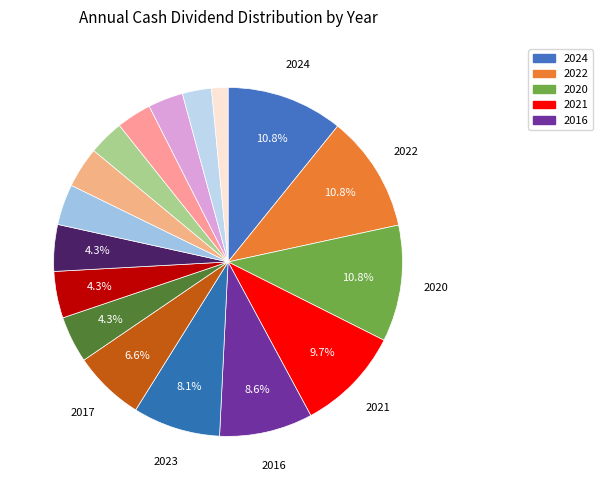

Which slice is the largest?

2024